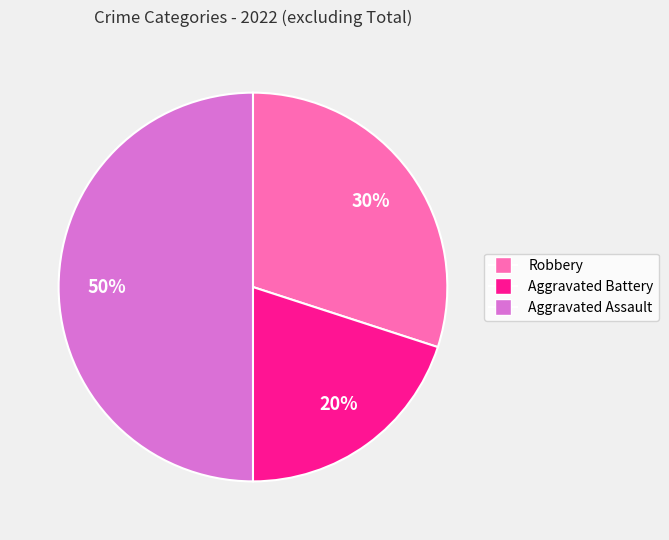

To the nearest percent, what portion does Aggravated Assault represent?

50%